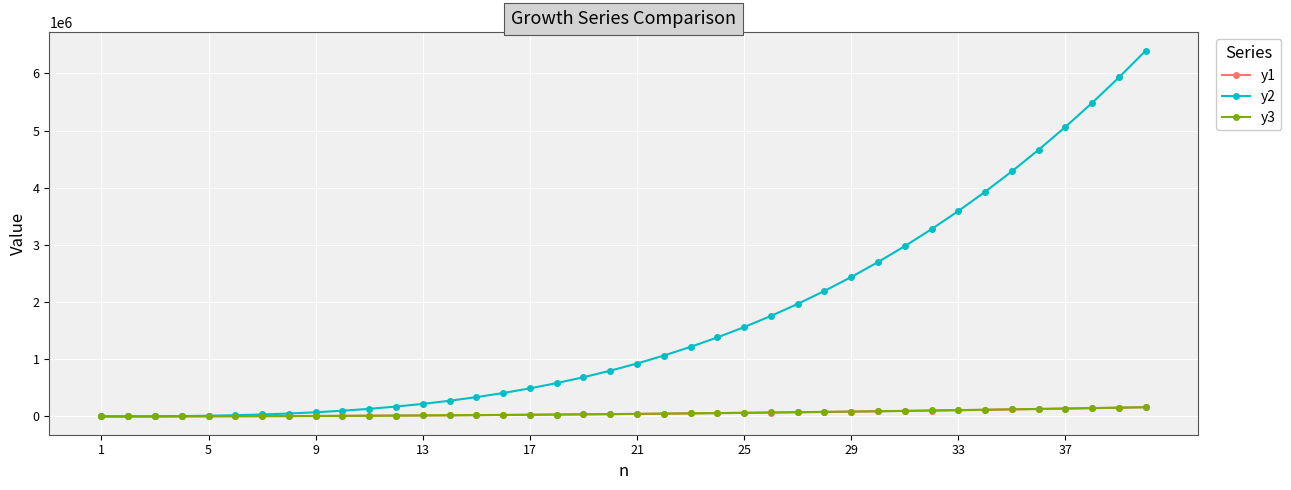

What are all the series names shown in the legend?

y1, y2, y3